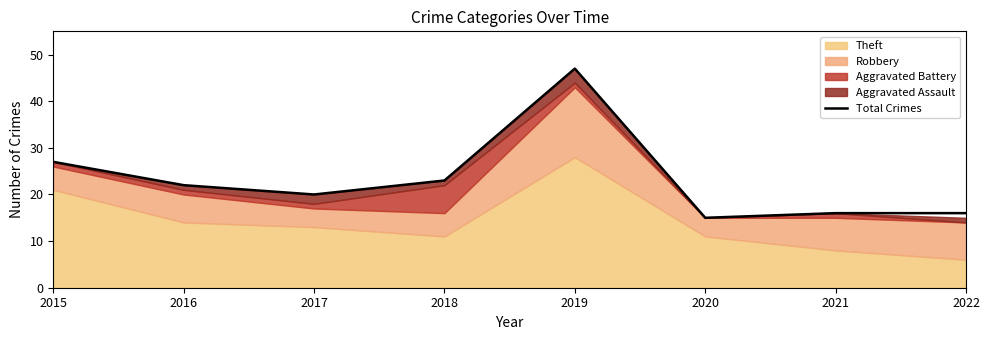

List the labels in order of value, smallest first.

2020, 2021, 2022, 2017, 2016, 2018, 2015, 2019